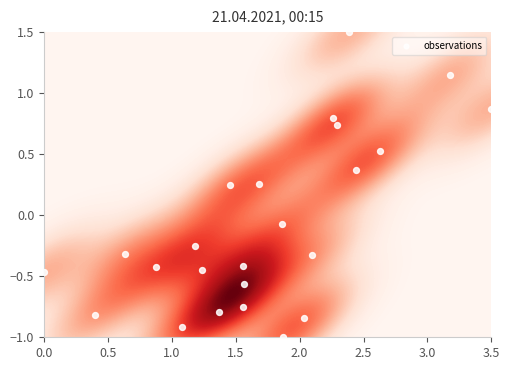

What is the difference between the maximum and minimum values?

2.5